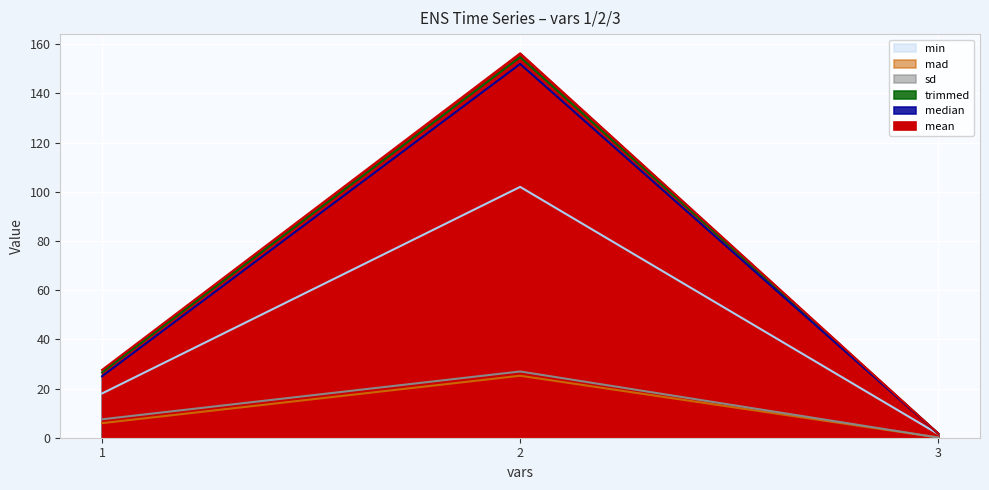

What is the spread (max minus min) of values at 2?

131.1